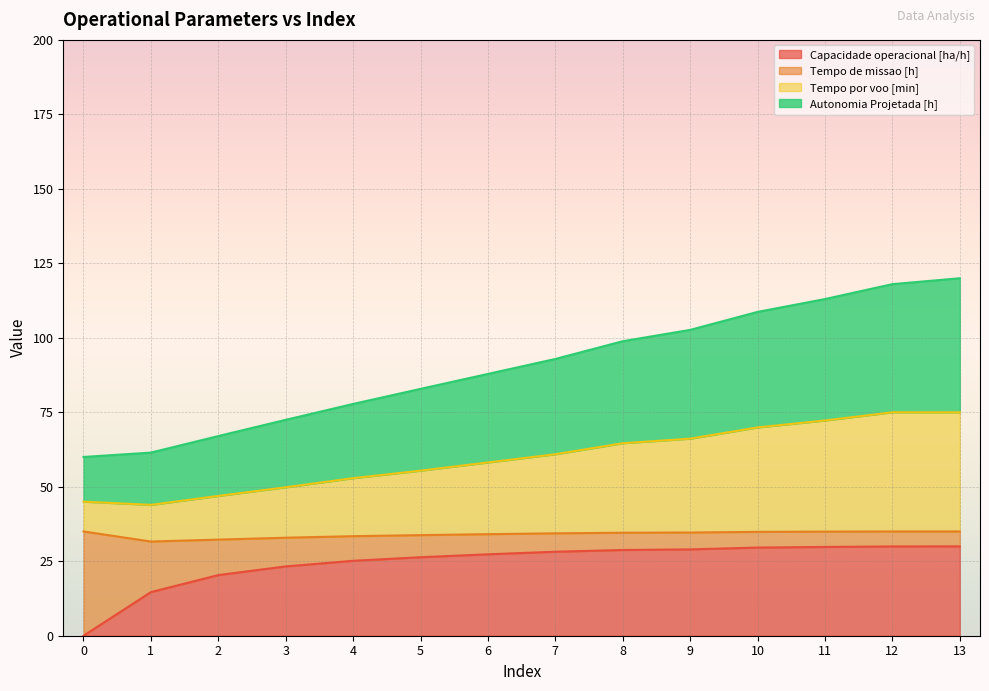

Rank the categories by Capacidade operacional [ha/h] value from lowest to highest.

0, 1, 2, 3, 4, 5, 6, 7, 8, 9, 10, 11, 12, 13